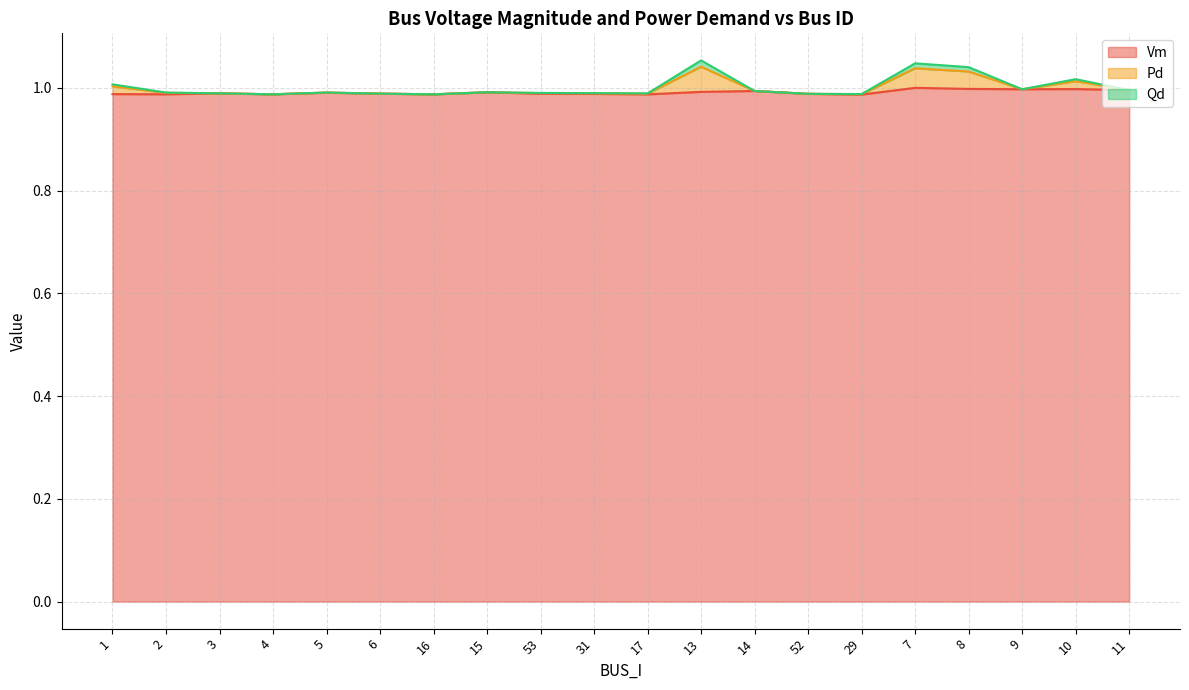

How many interior local valleys does the Pd series have?

5